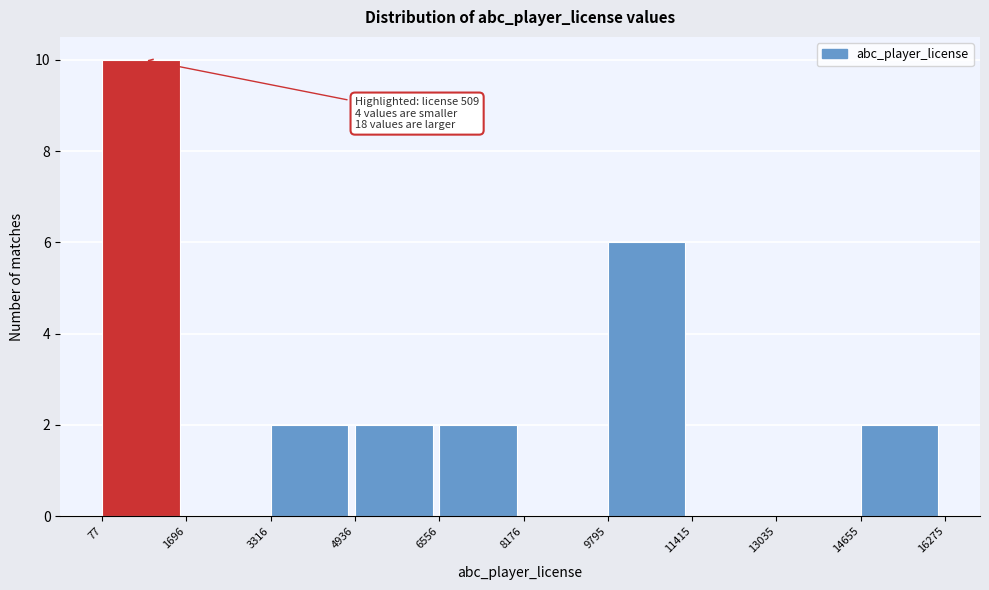

Over which range of the x-axis is the bar tallest?

77 to 1696